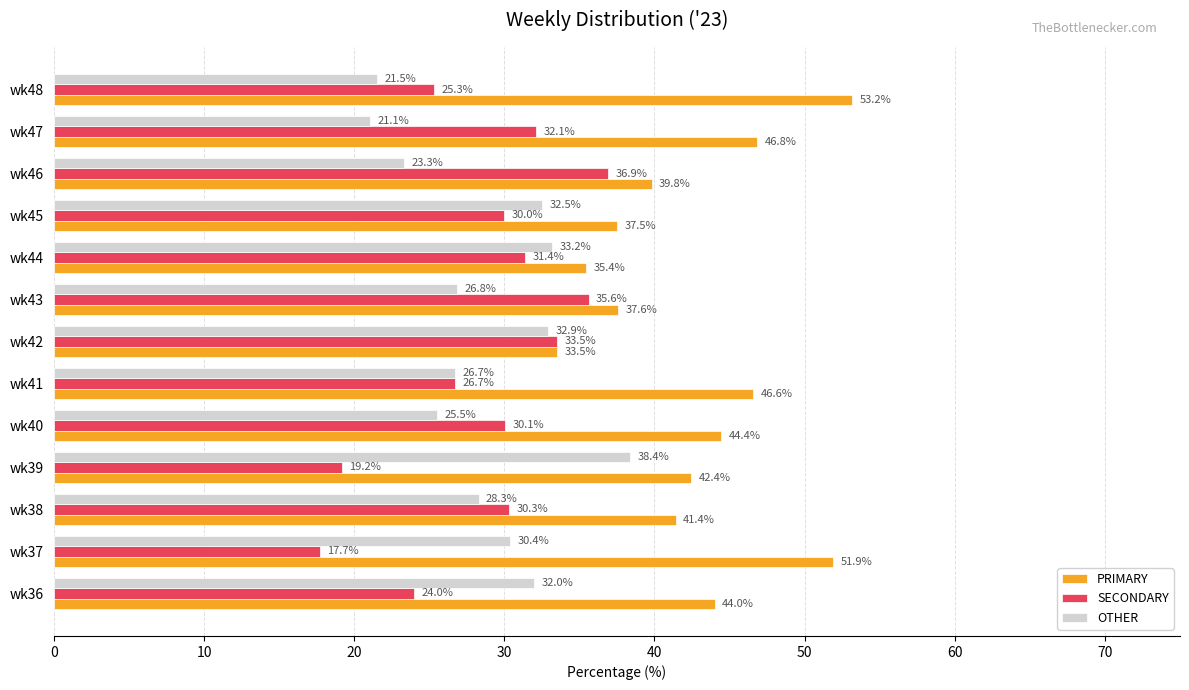

What is the greatest value displayed?

53.2